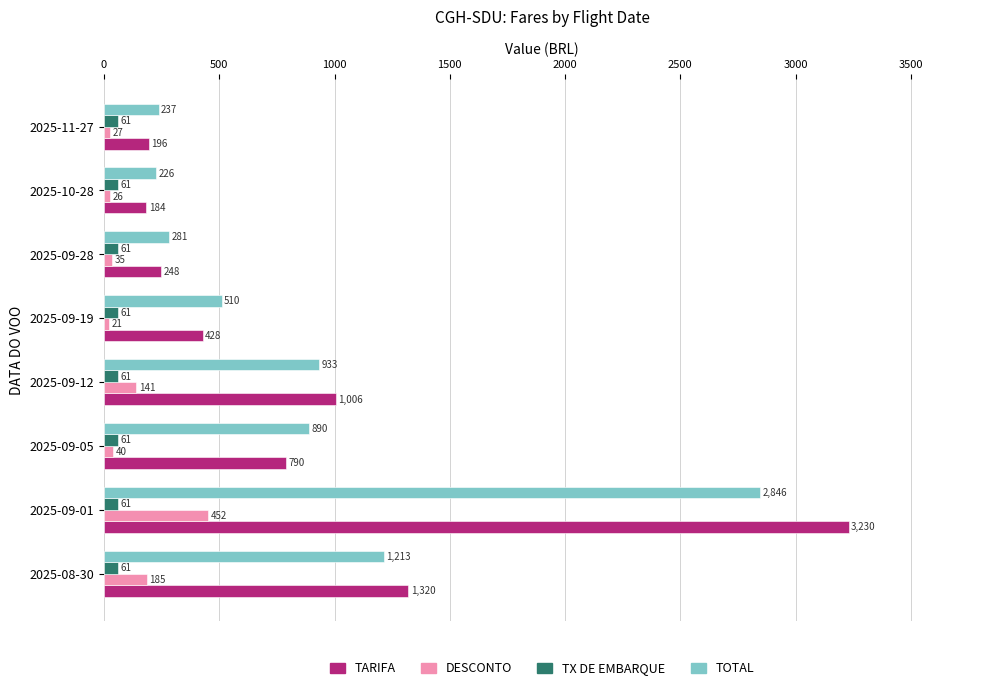

True or false: TOTAL has a value of 266.0 at 2025-09-19.

False